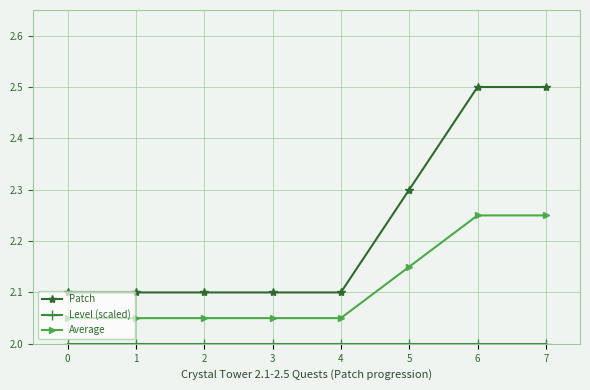

True or false: Average and Patch intersect in this chart.

False